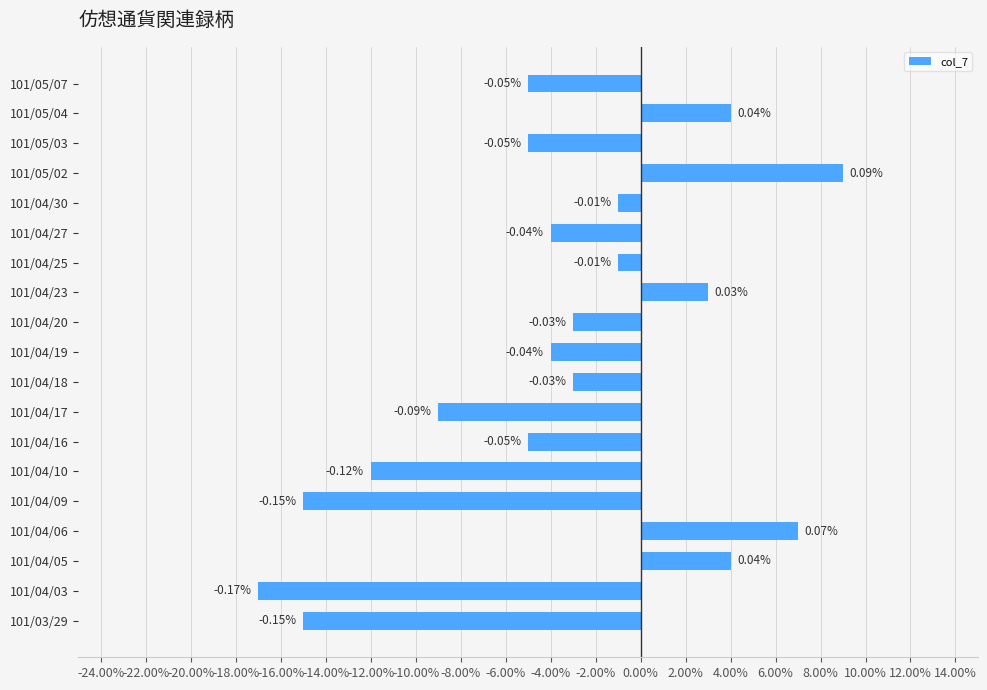

Are the bars horizontal?

Yes